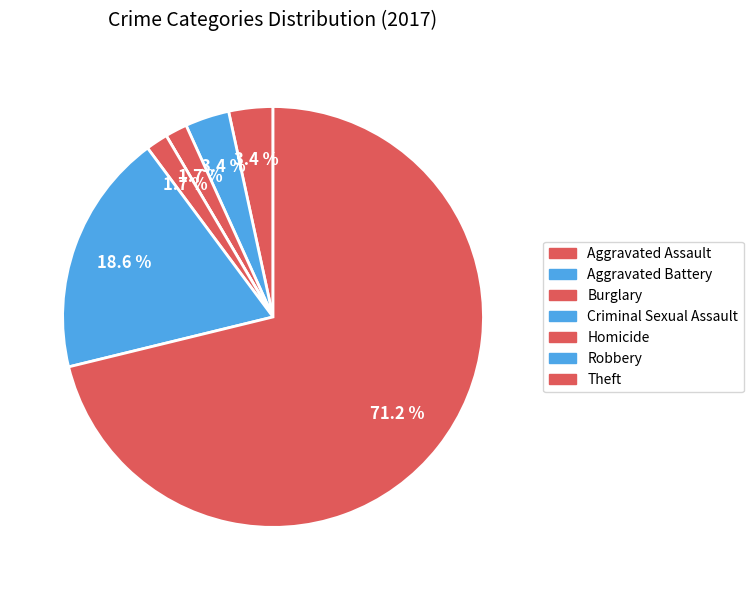

Is there any slice that represents more than half of the pie?

Yes